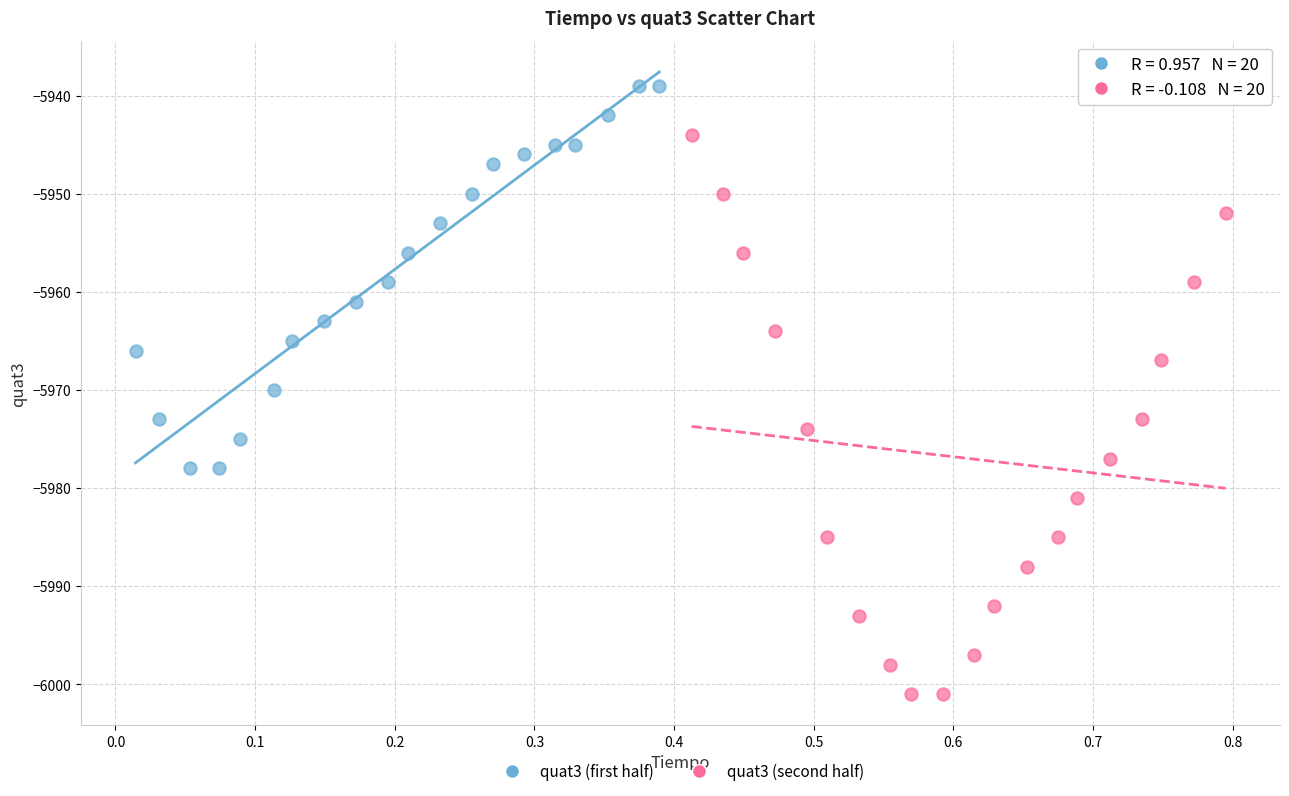

Which series contains the highest Y value?

quat3 (first half)